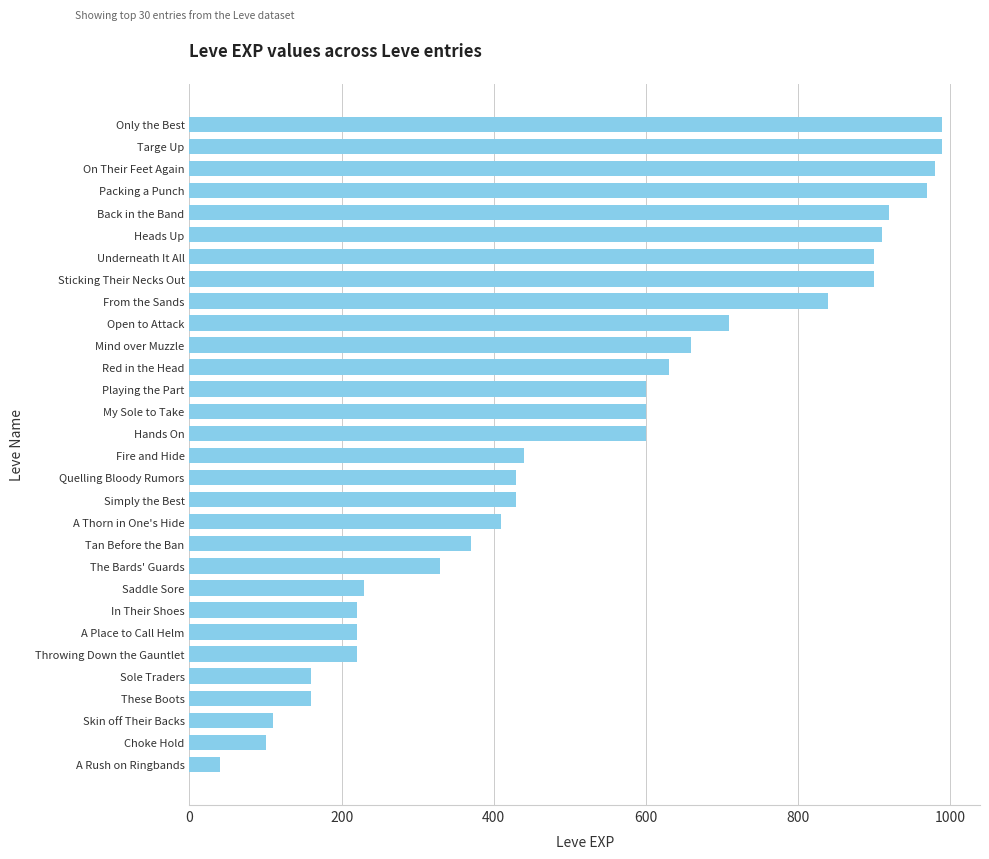

What is the label of the 1st bar from the bottom?

A Rush on Ringbands